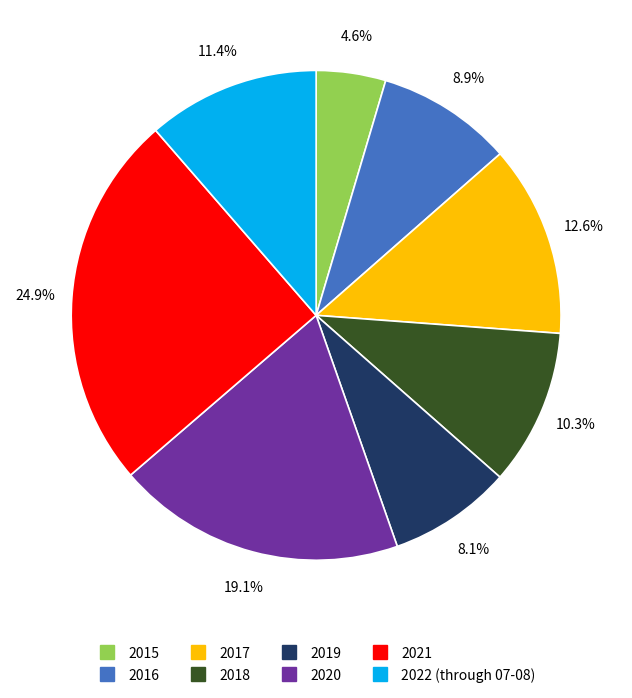

What portion of the pie excludes 2020?

80.9%